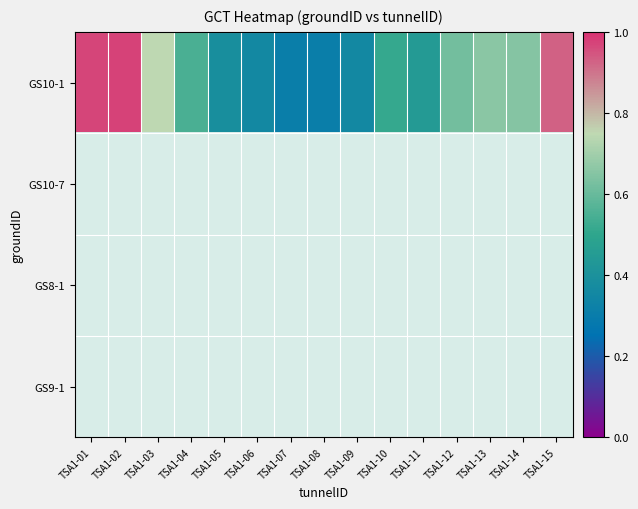

Is the value of GS10-1 at TSA1-11 greater than the value of GS8-1 at TSA1-06?

No